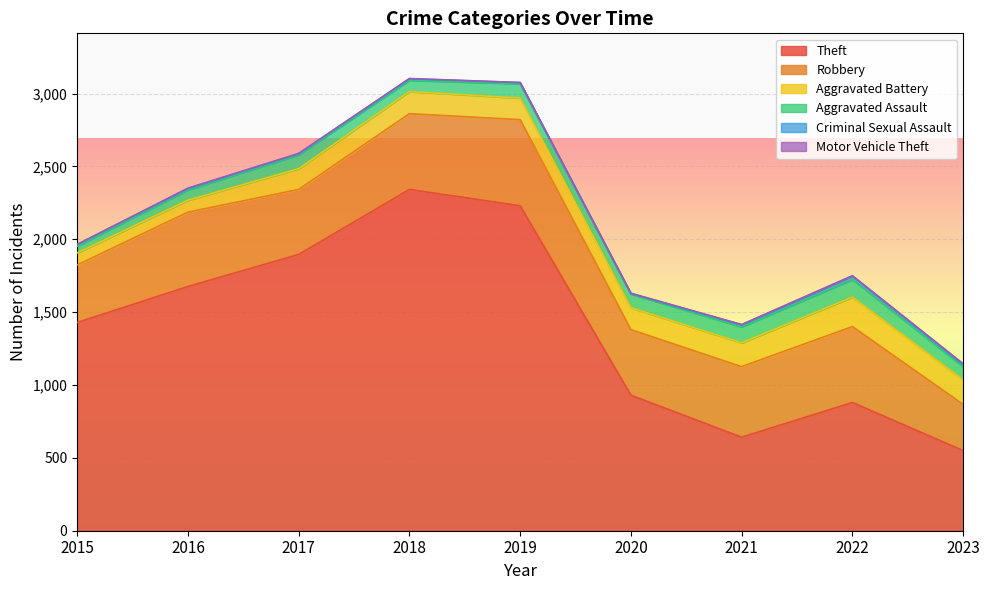

What is the minimum value shown in the chart?

1